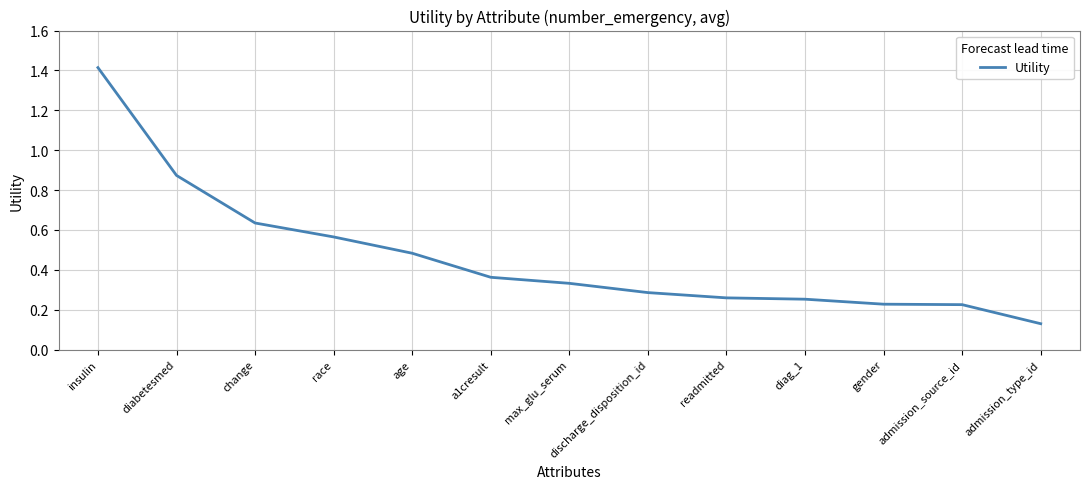

True or false: the data shows 0.5 at max_glu_serum.

False